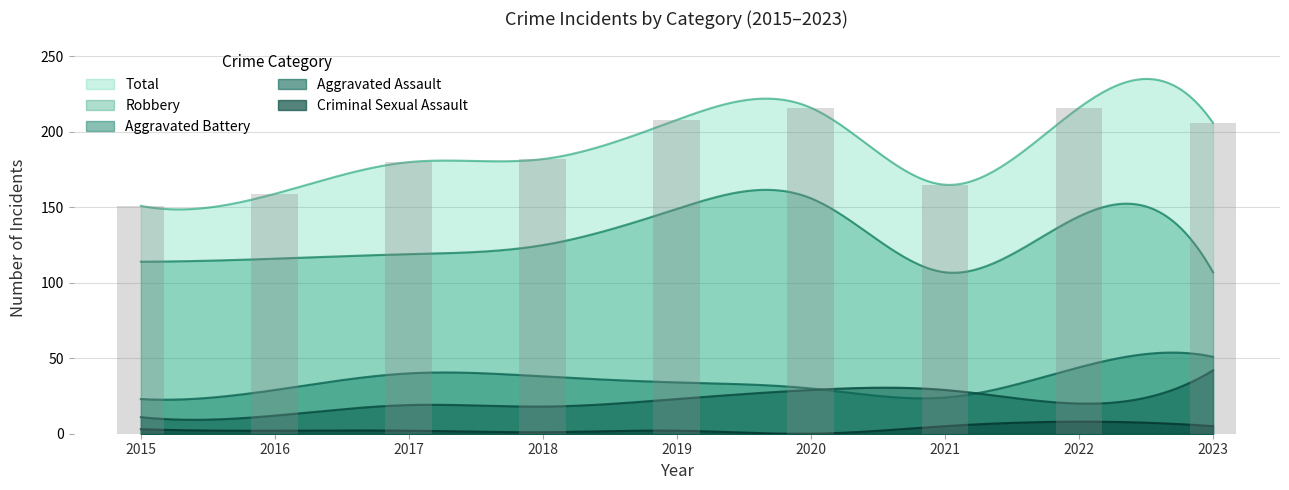

Reading right to left, what are all the values shown in this chart?

Aggravated Assault: 2023=42	2022=20	2021=29	2020=29	2019=23	2018=18	2017=19	2016=12	2015=11
Aggravated Battery: 2023=51	2022=44	2021=24	2020=30	2019=34	2018=38	2017=40	2016=29	2015=23
Criminal Sexual Assault: 2023=5	2022=8	2021=5	2020=0	2019=2	2018=1	2017=2	2016=2	2015=3
Robbery: 2023=107	2022=144	2021=107	2020=156	2019=149	2018=125	2017=119	2016=116	2015=114
Total: 2023=206	2022=216	2021=165	2020=216	2019=208	2018=182	2017=180	2016=159	2015=151